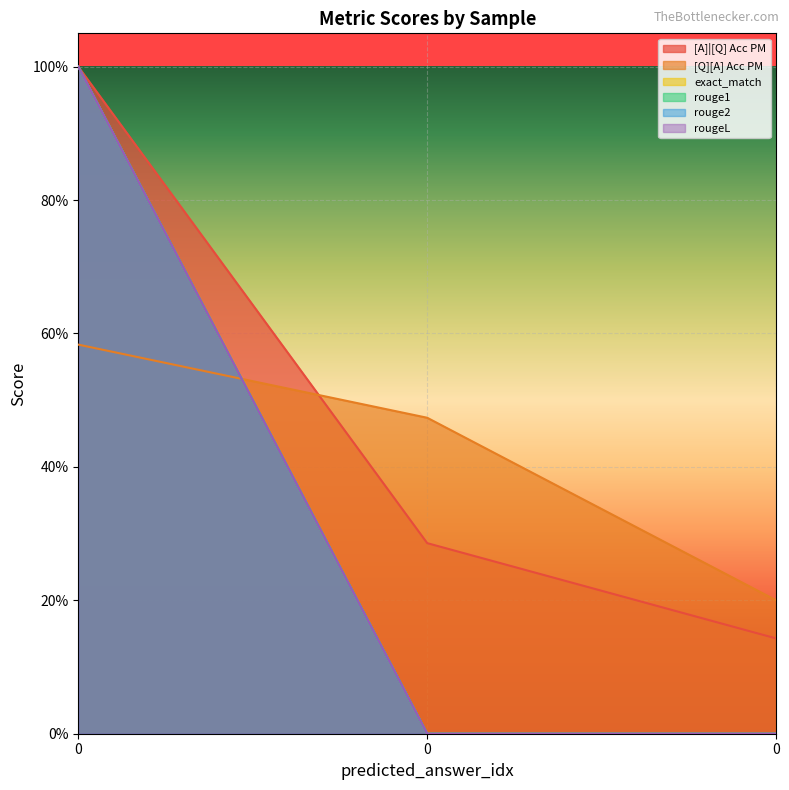

What are all the series names shown in the legend?

[A]|[Q] Acc PM, [Q][A] Acc PM, exact_match, rouge1, rouge2, rougeL